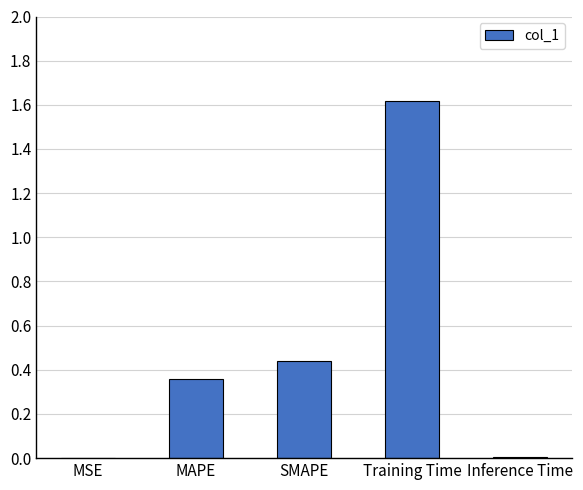

True or false: the data shows 0.0 at MSE.

True